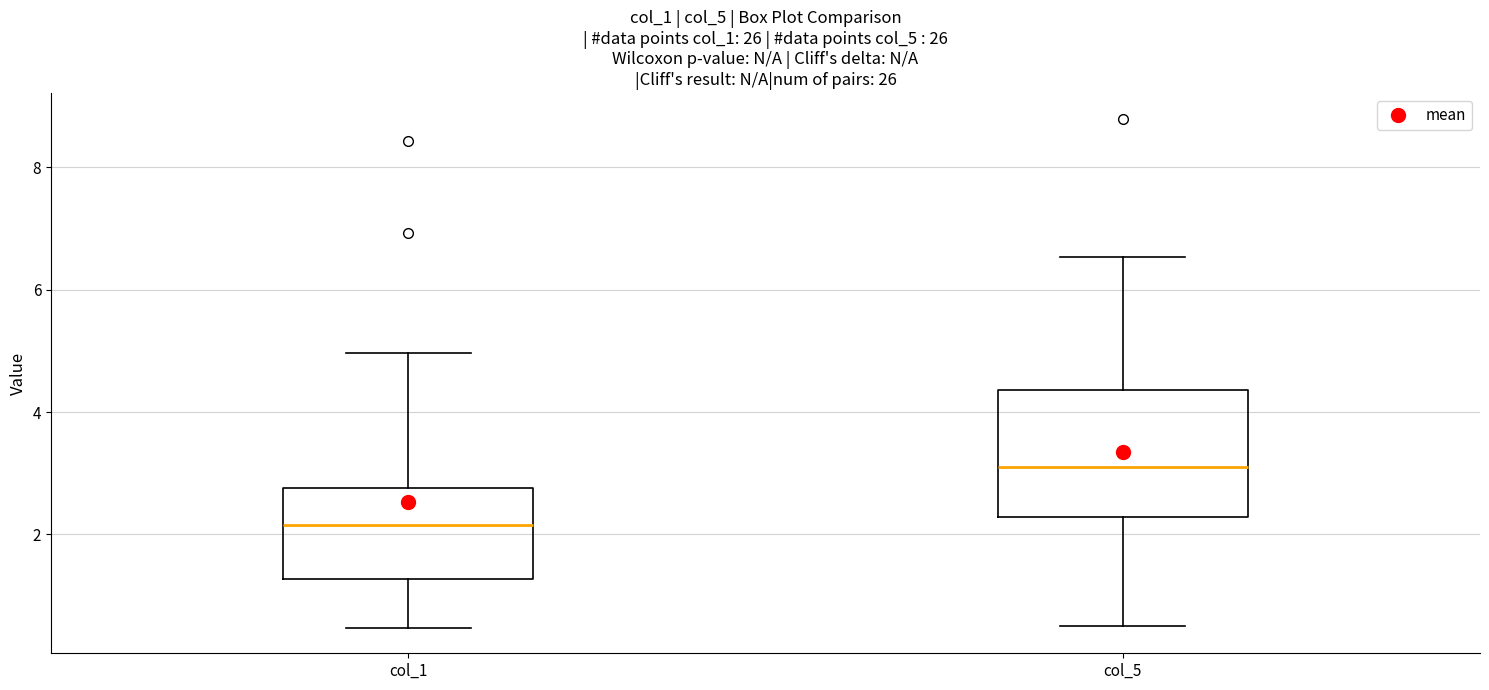

Reading left to right, transcribe this box plot: for each box, give where its median line is, the range the box spans, and where its two whiskers end, as read against the y-axis. The values are not printed on the chart, so give them approximately, as read against the axis.

col_1: median 2.2, box 1.2 to 2.8, whiskers 0.4 to 5.0
col_5: median 3.0, box 2.2 to 4.4, whiskers 0.6 to 6.6